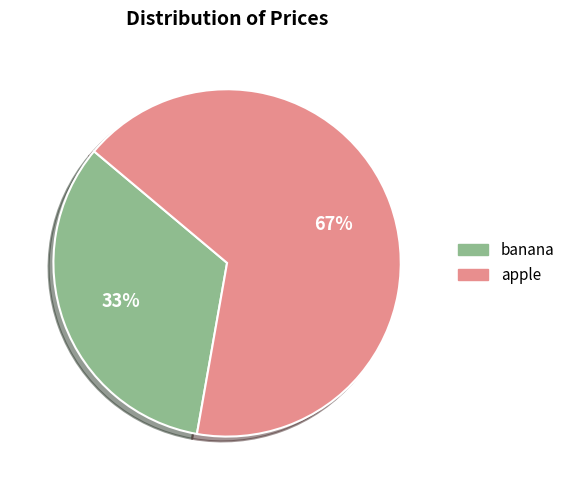

To the nearest percent, what portion does apple represent?

67%